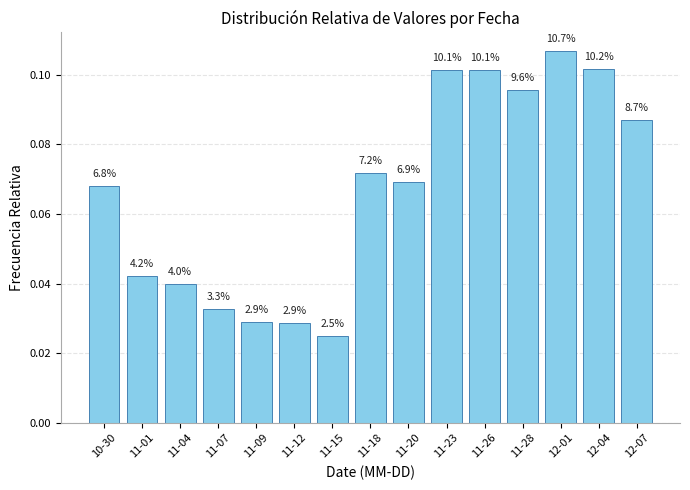

The chart shows a value of 0.0 at 11-04. True or false?

True